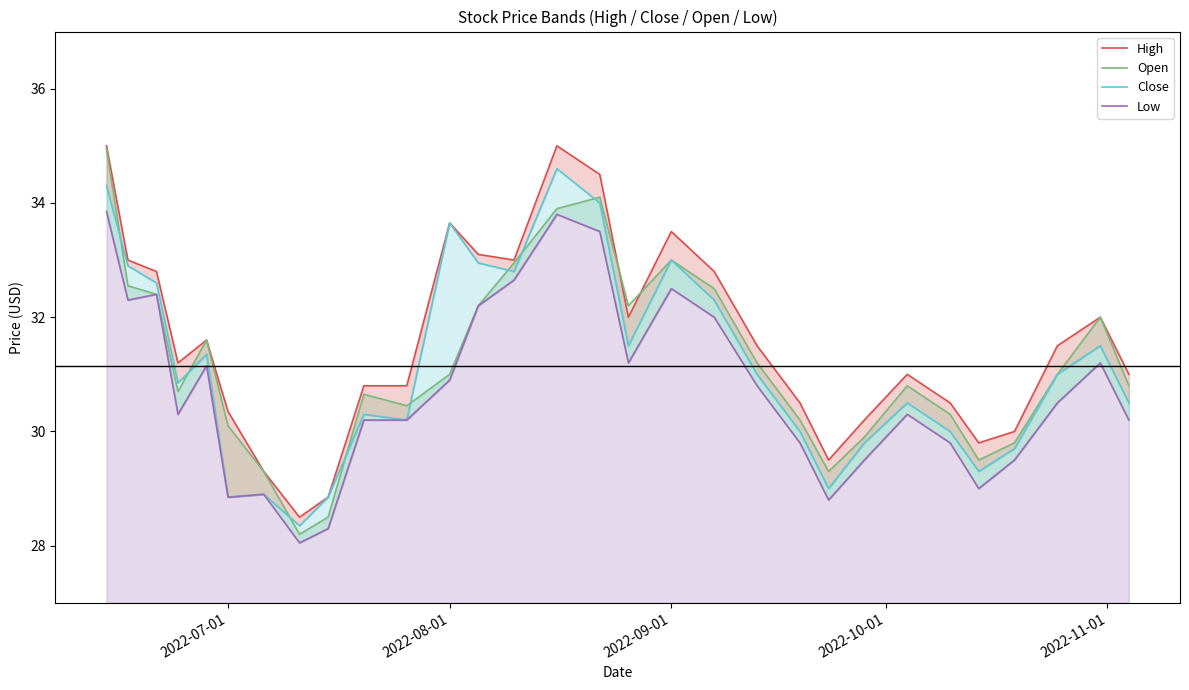

Which series ends up on top after the final intersection of High and Open?

High